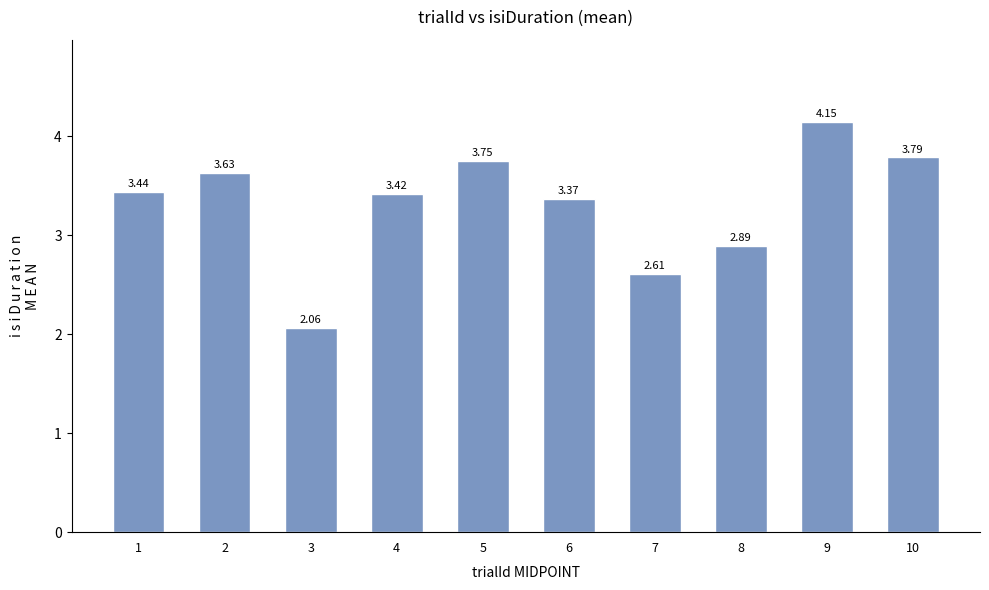

List the labels in order of value, largest first.

9, 10, 5, 2, 1, 4, 6, 8, 7, 3